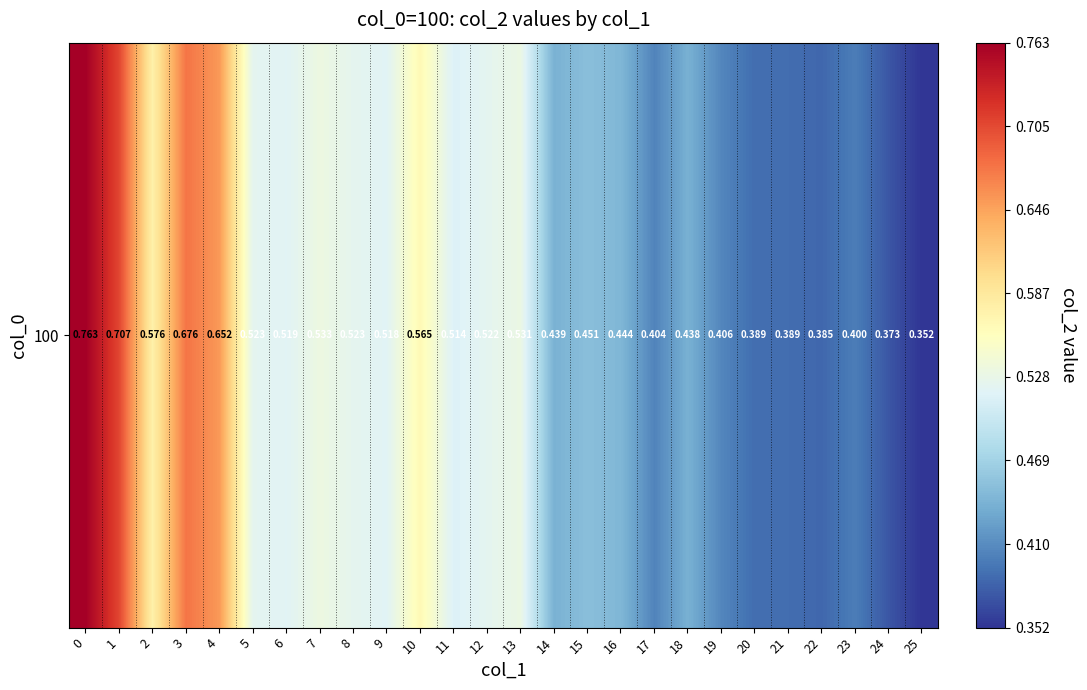

The value at 19 is 0.7. True or false?

False